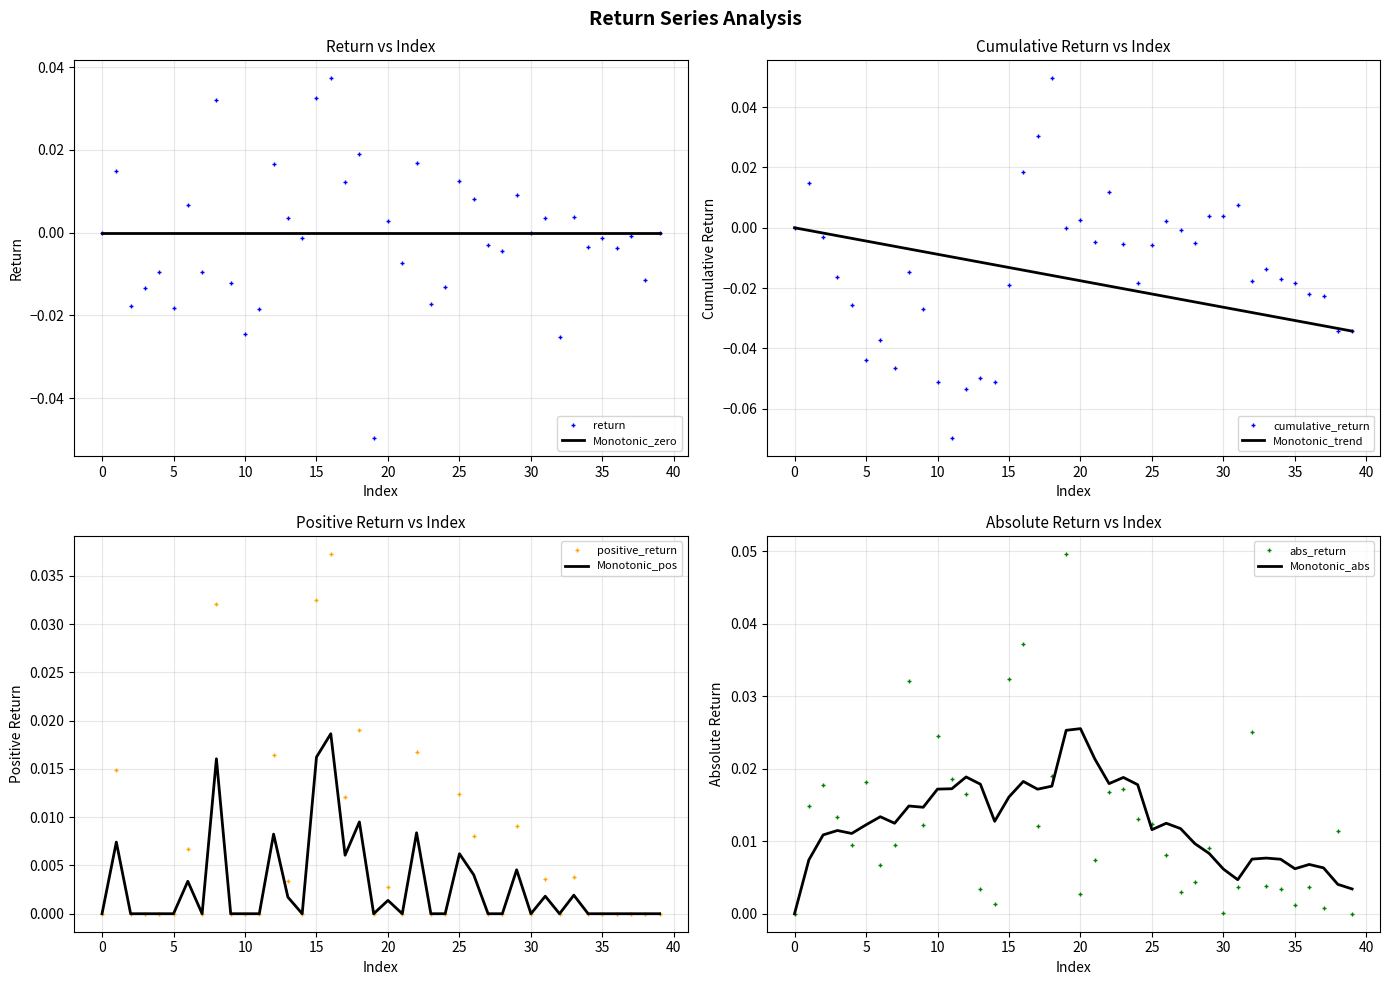

Between 16 and 34, which is larger?

16